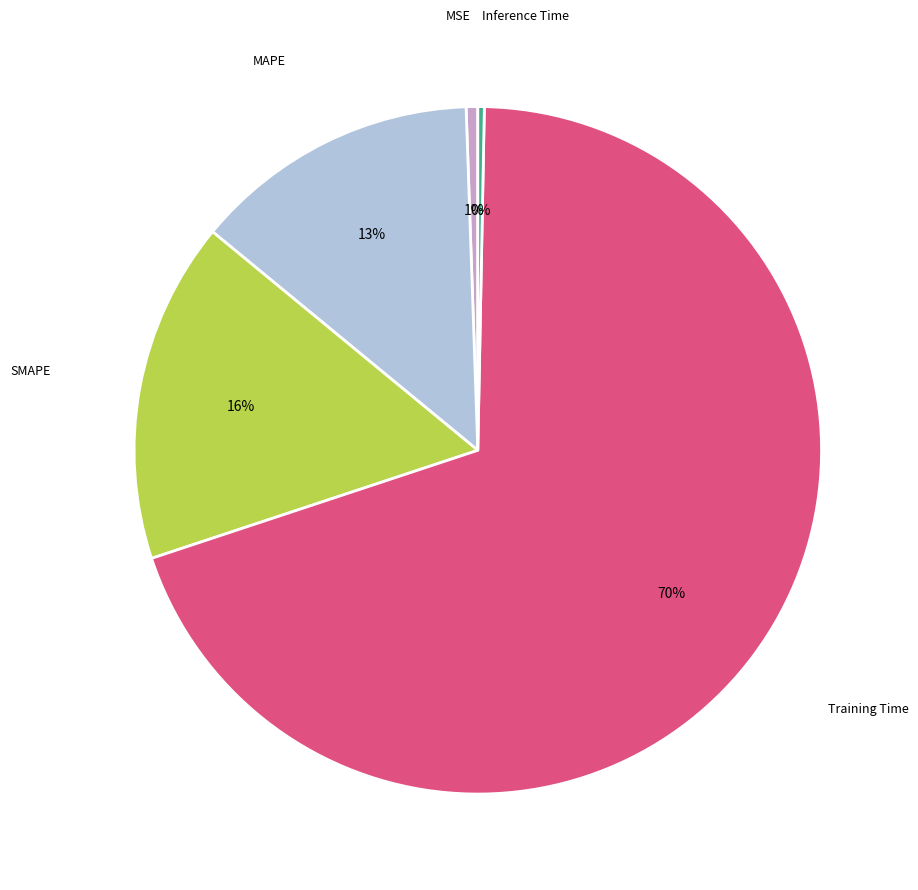

Does any single category account for the majority?

Yes